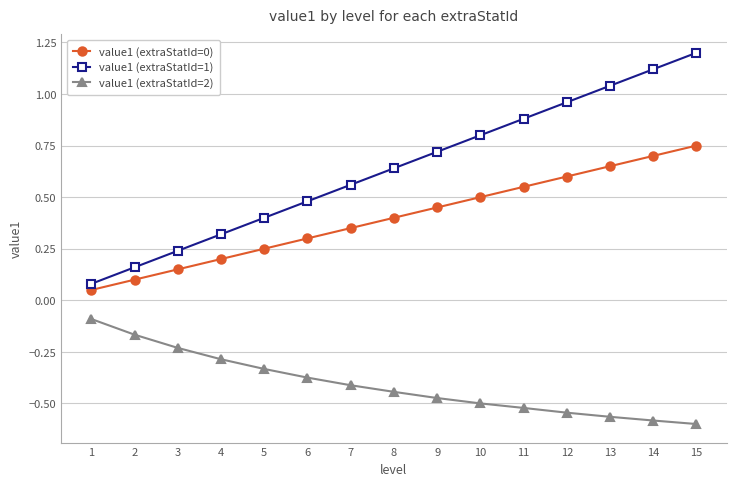

What is the sum of the value1 (extraStatId=1) values at 6 and 11?

1.4